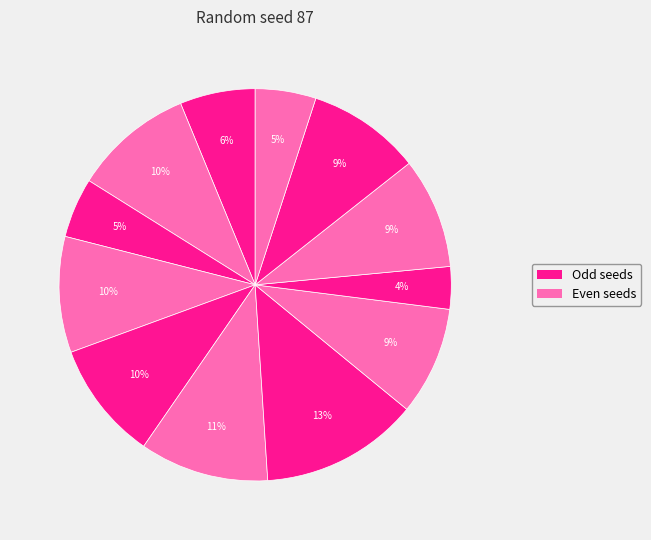

To the nearest percent, what is the average slice percentage?

8%